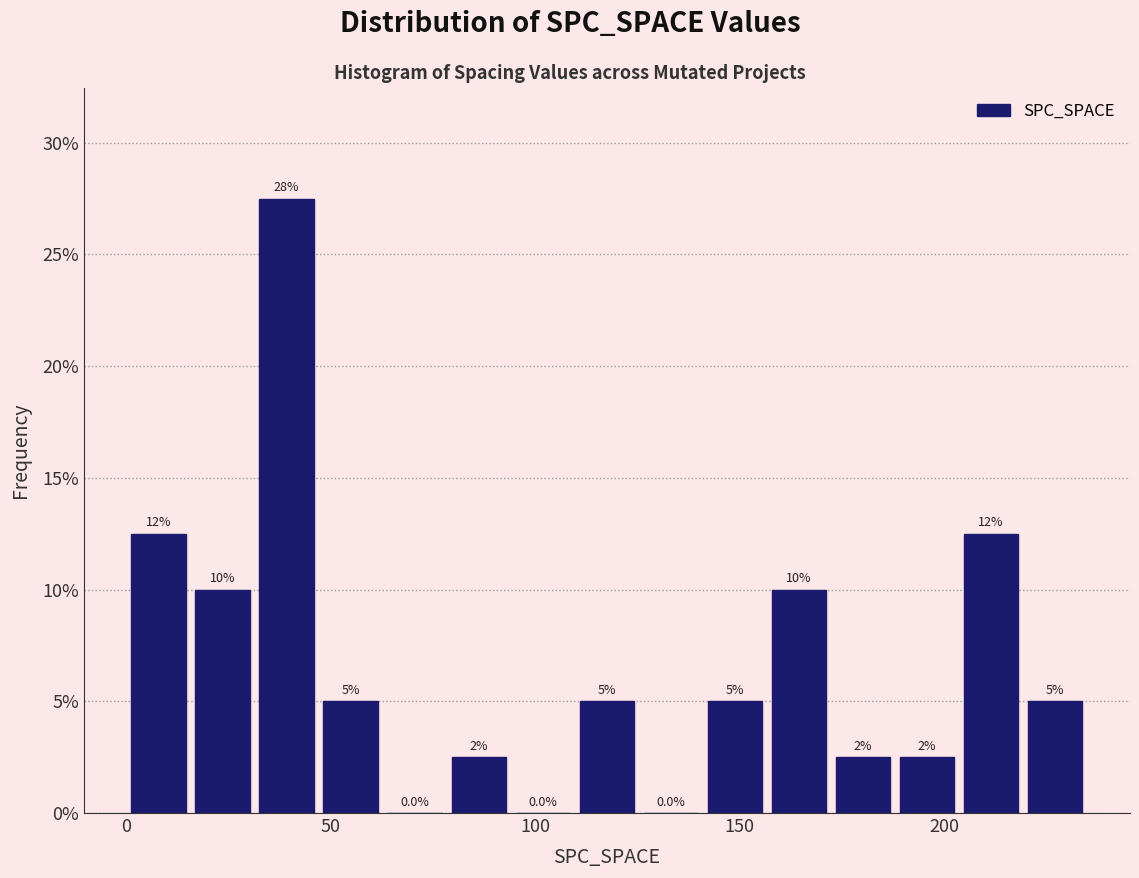

Around what value on the x-axis is the tallest bar? Give the approximate position of its centre, as read against the axis.

40